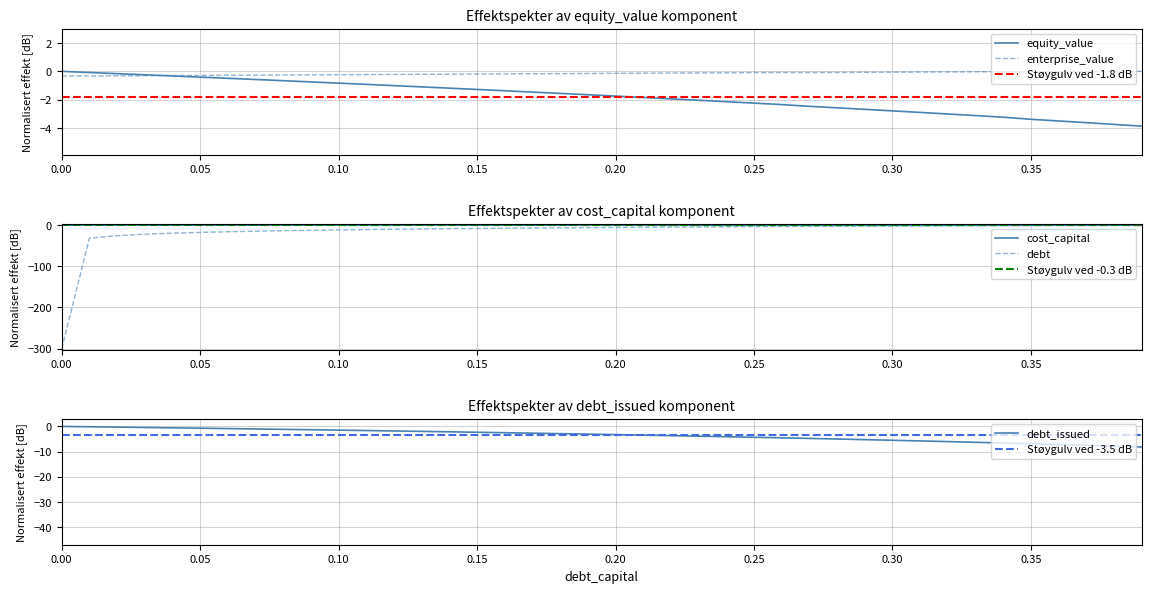

Does the chart display data point markers on the line(s)?

No